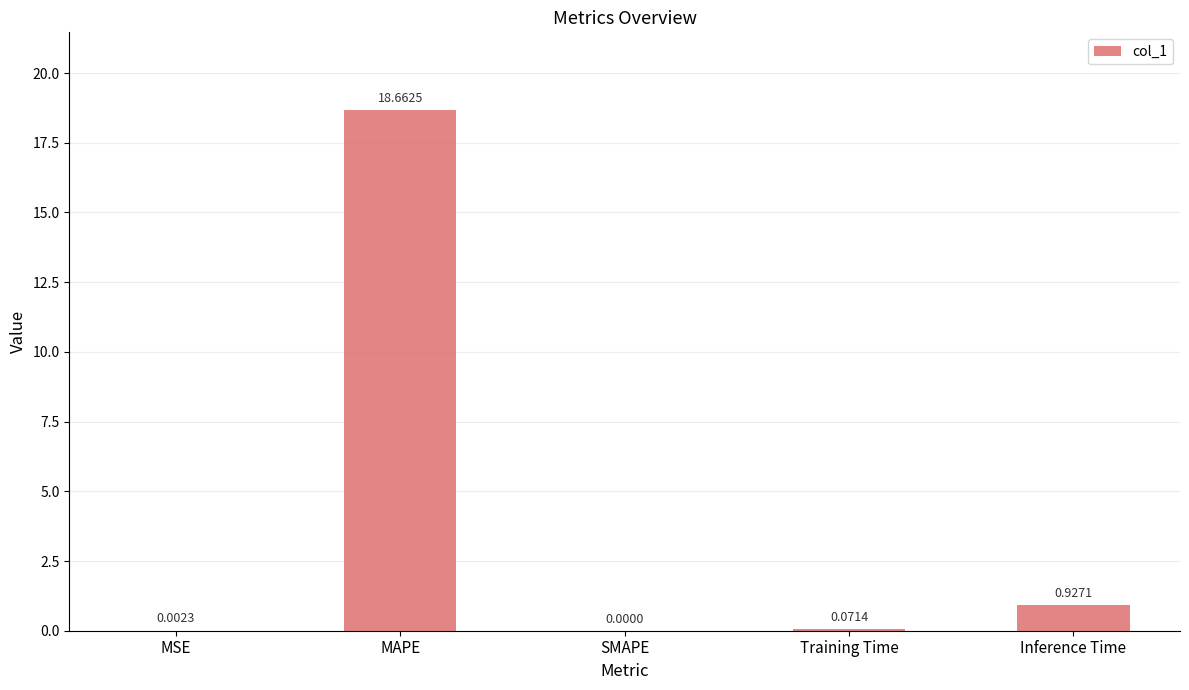

Where is the data nearest to the value 9?

Inference Time